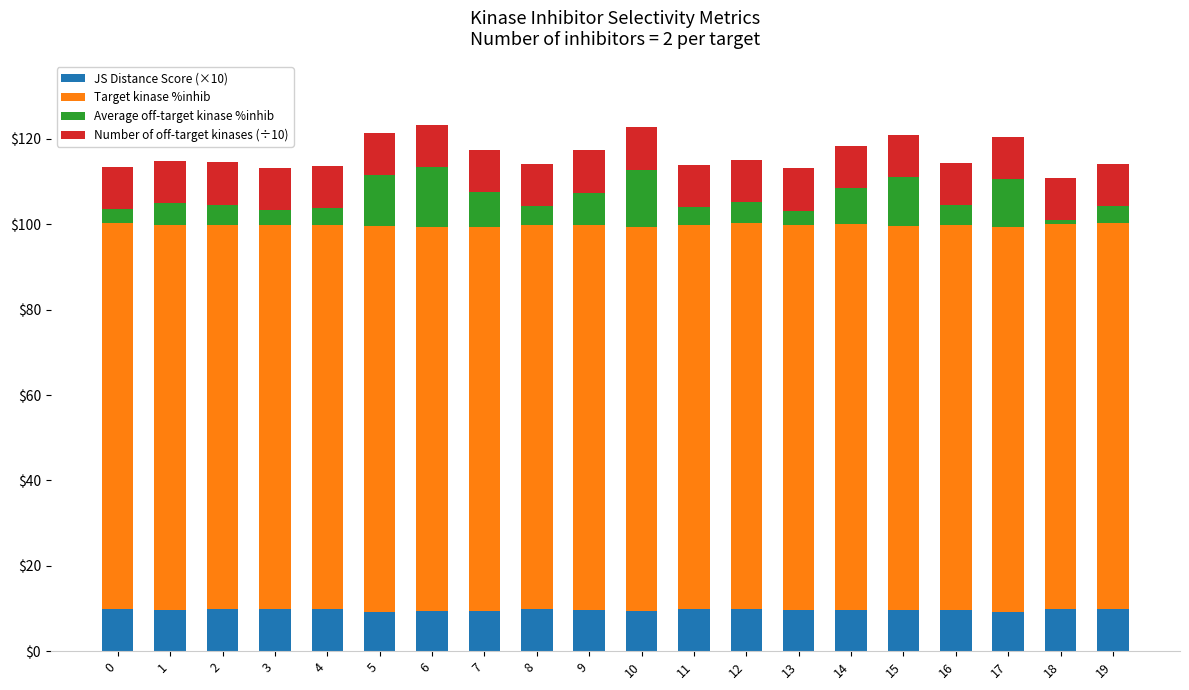

What is the total value across all series at 6?

123.3